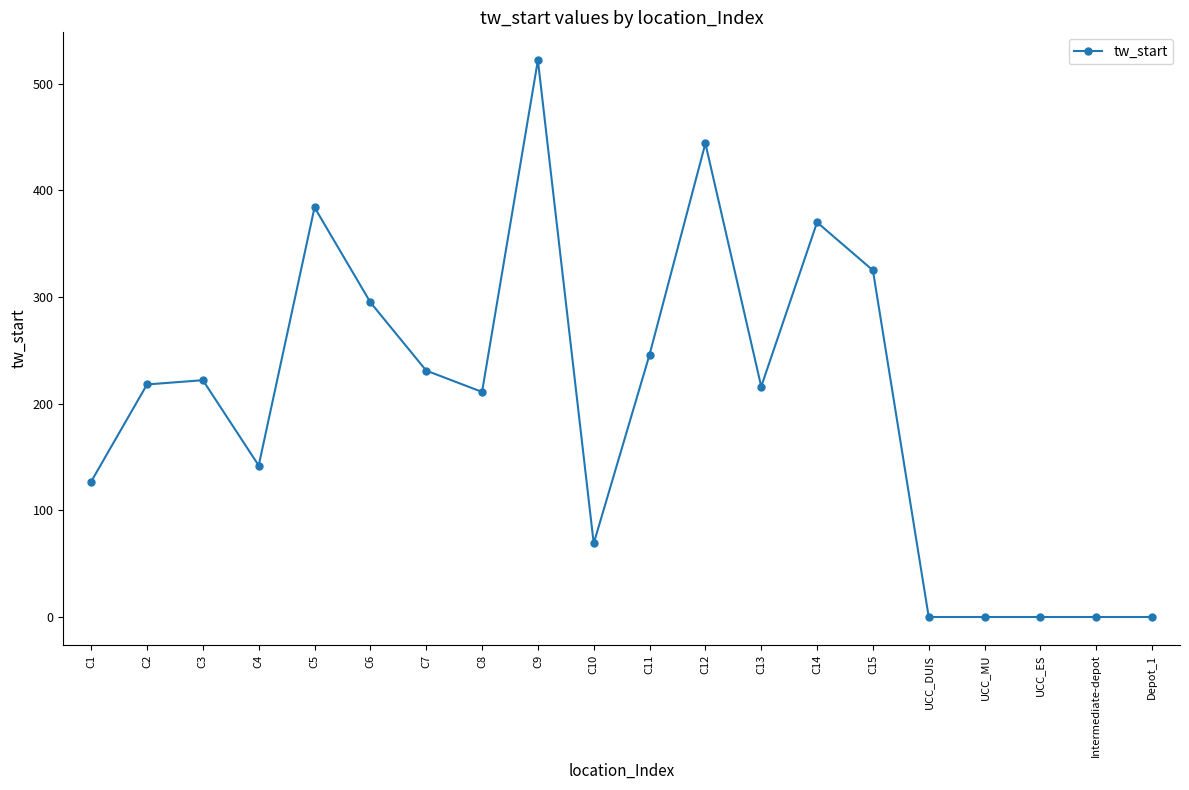

Which label corresponds to the largest value in the chart?

C9